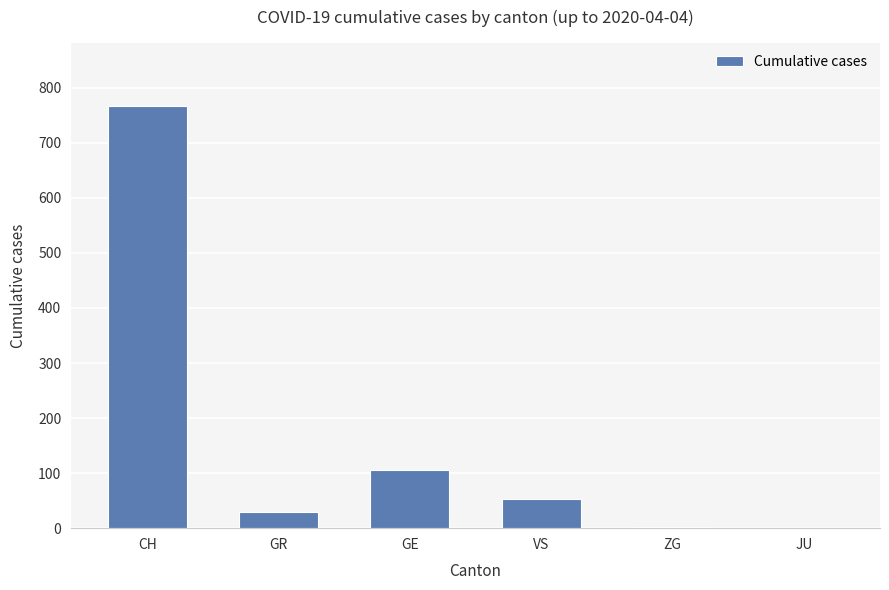

Approximately how many times larger is the value at VS compared to GR?

1.8